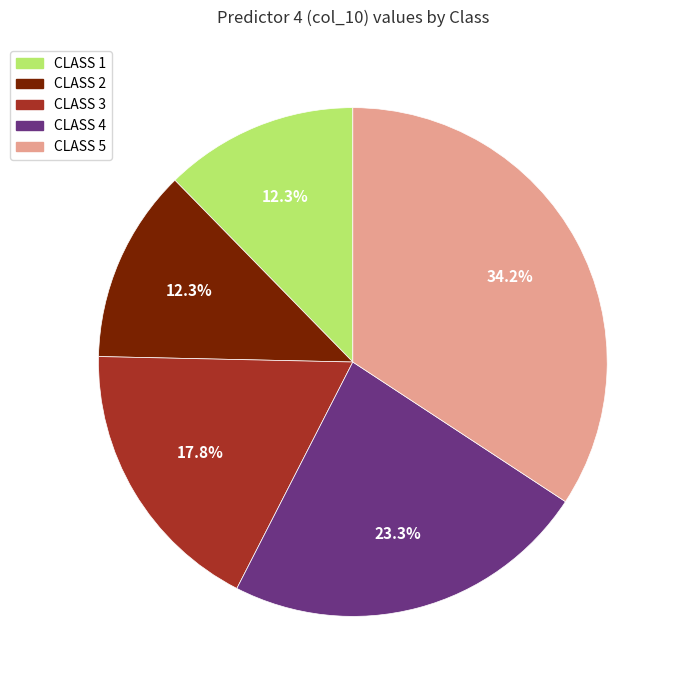

Is it true that CLASS 5 is 34% of the pie?

True